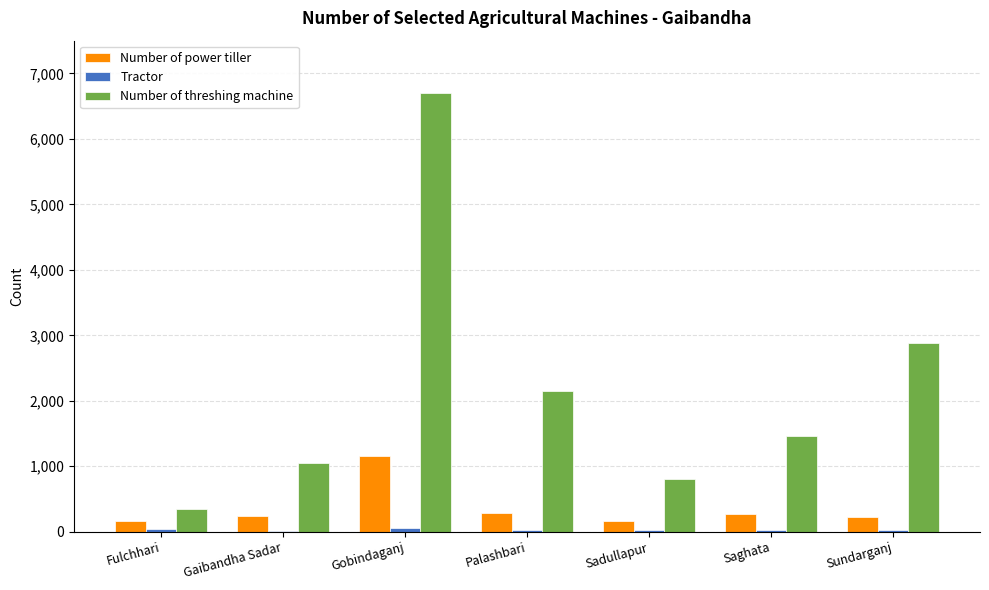

Between Gobindaganj and Saghata, which series saw the biggest shift?

Number of threshing machine